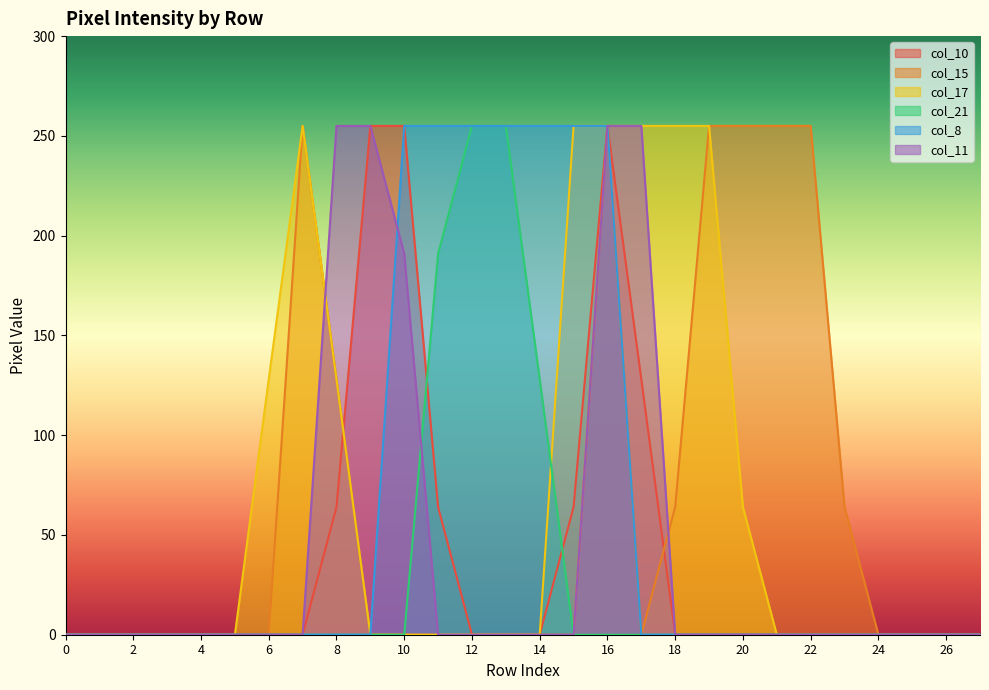

True or false: col_8 and col_10 cross at least once.

False